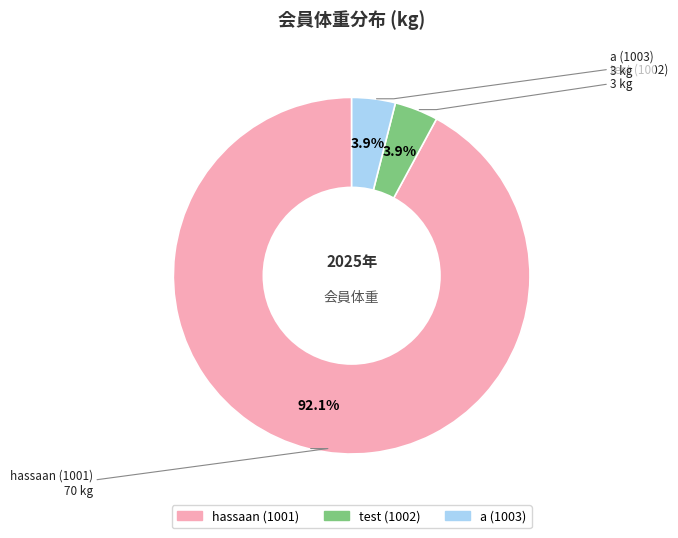

What percentage is the hassaan (1001) slice, to the nearest percent?

92%